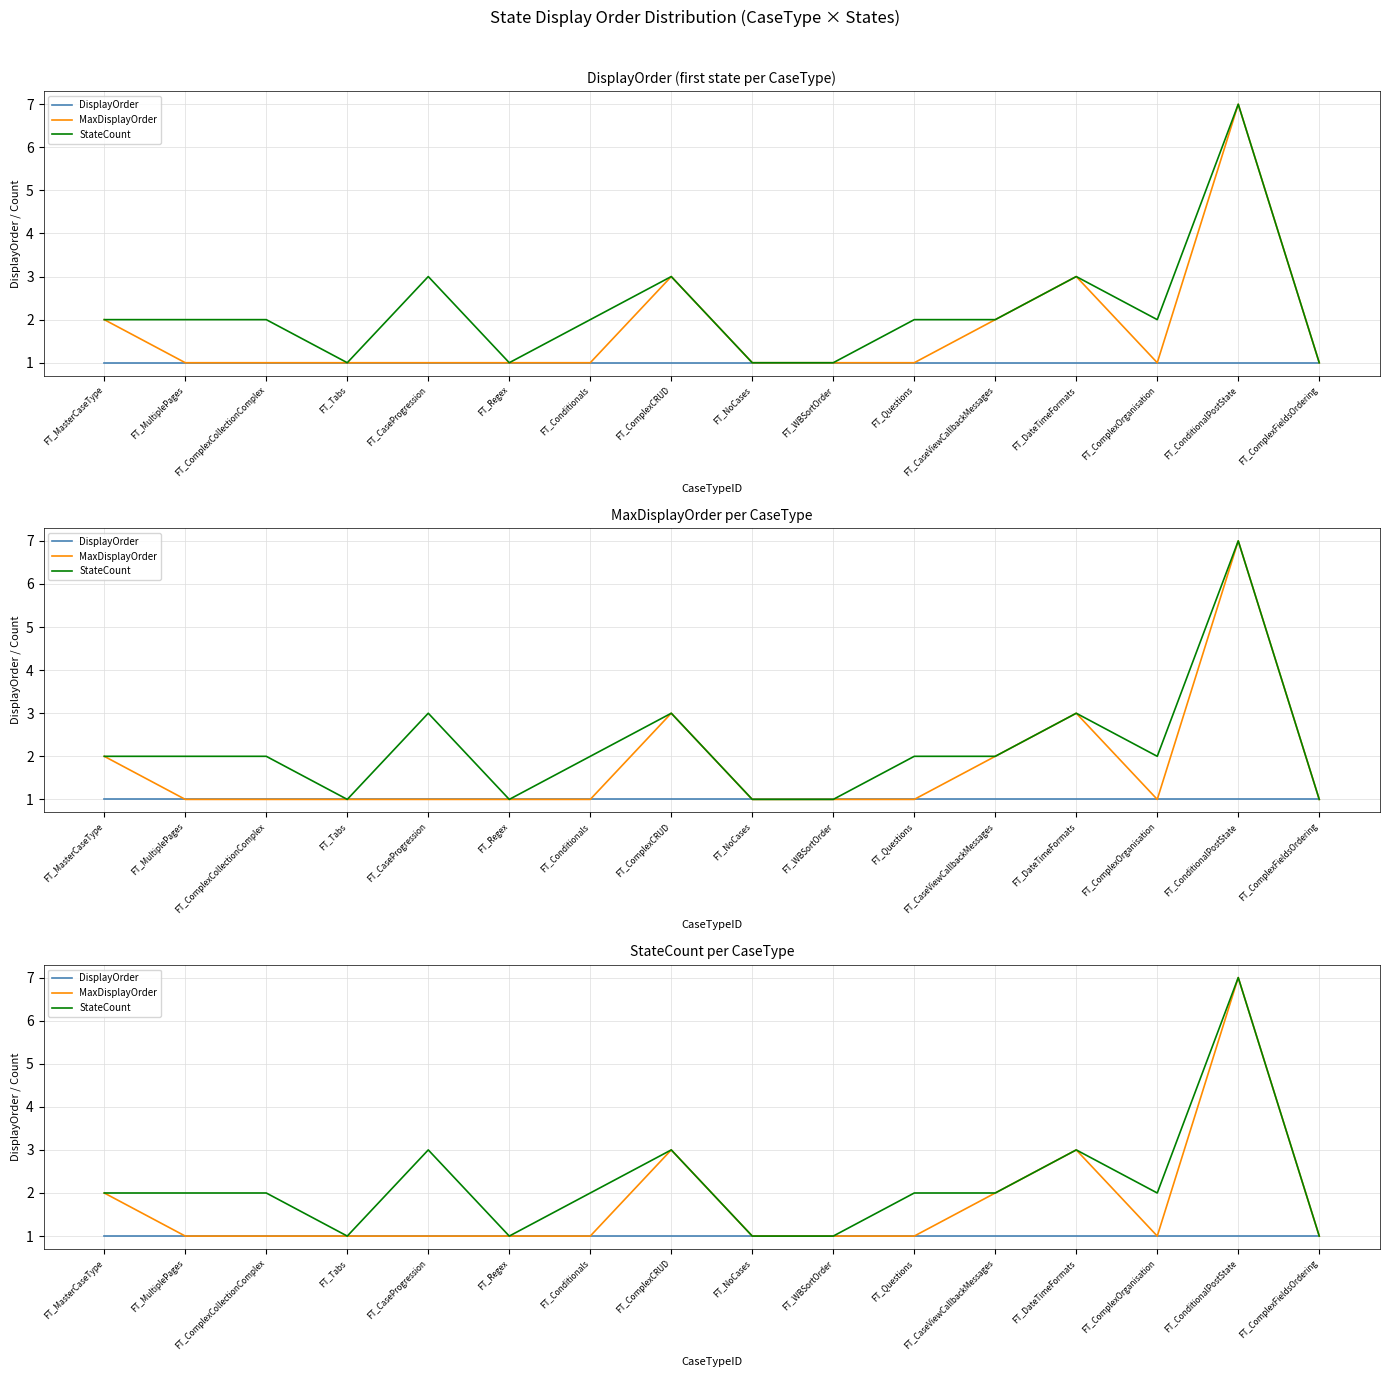

At which category is the sum across all series the highest?

FT_ConditionalPostState